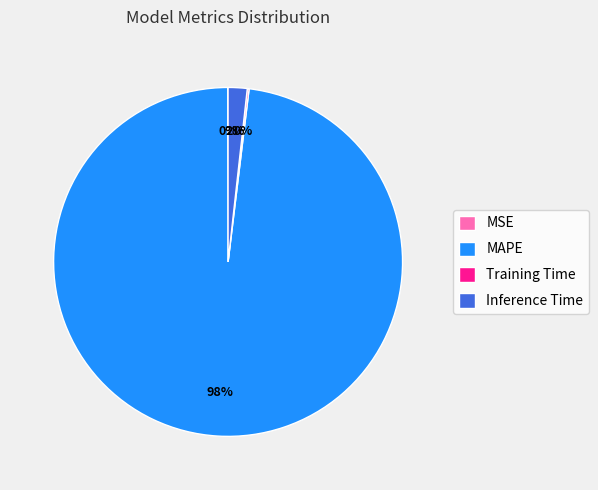

To the nearest percent, what is the difference between the largest and smallest slice percentages?

98%